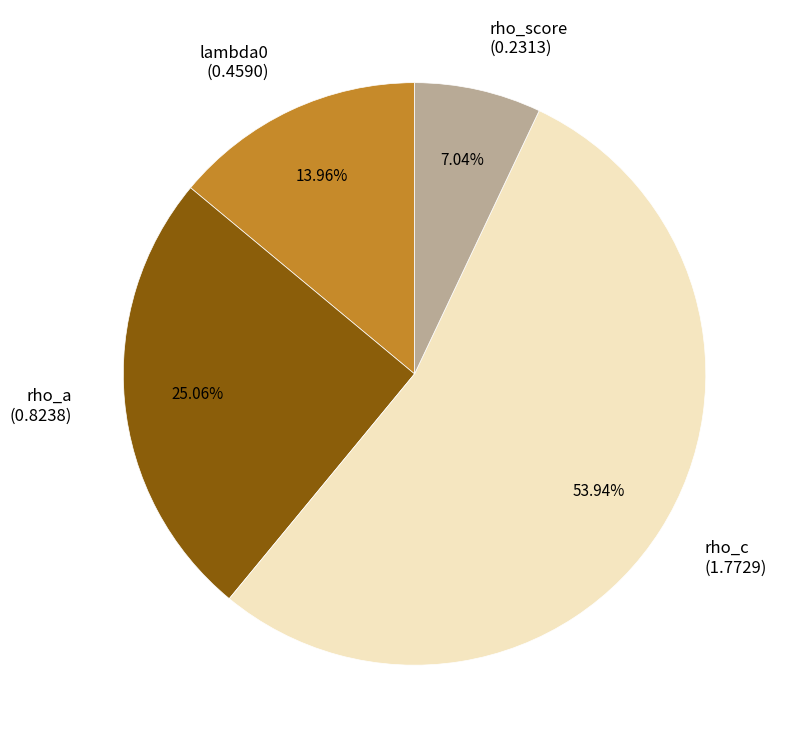

The rho_score slice represents 7% of the pie. True or false?

True